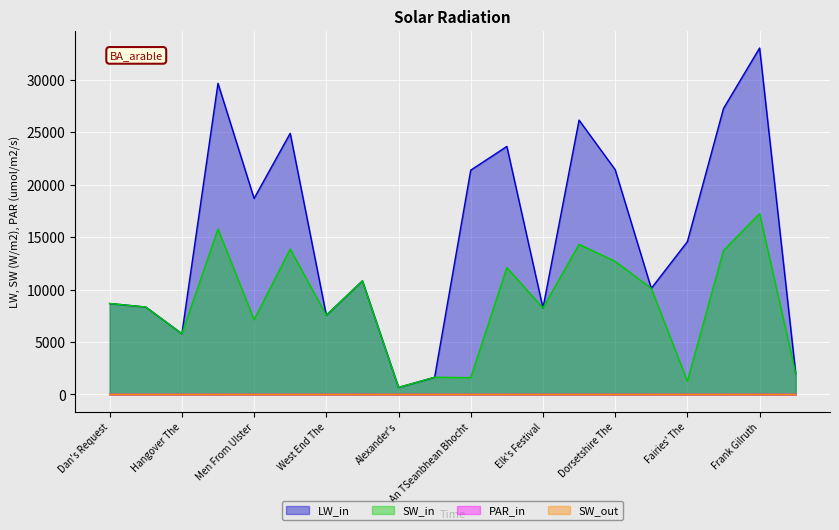

The LW_in series shows 50006 at Frank Gilruth. True or false?

False